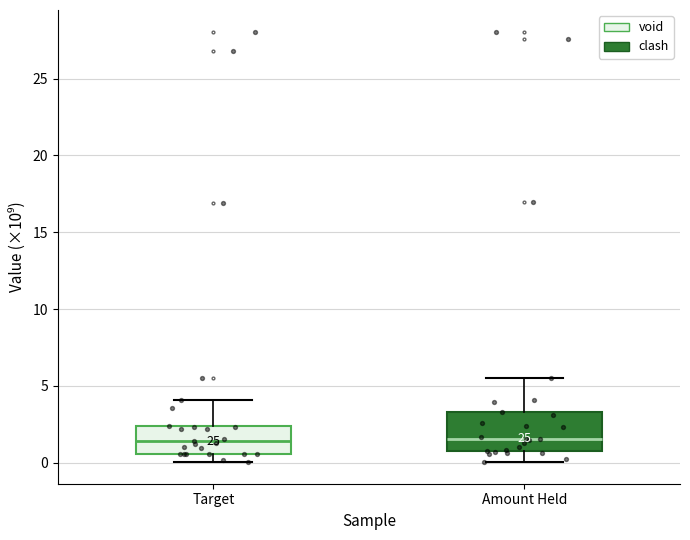

Reading left to right, read every box against the y-axis: the position of its median line, the range the box covers, and the ends of its whiskers. The values are not printed on the chart, so give them approximately, as read against the axis.

Target: median 1.5, box 0.5 to 2.5, whiskers 0.0 to 4.0
Amount Held: median 1.5, box 1.0 to 3.5, whiskers 0.0 to 5.5